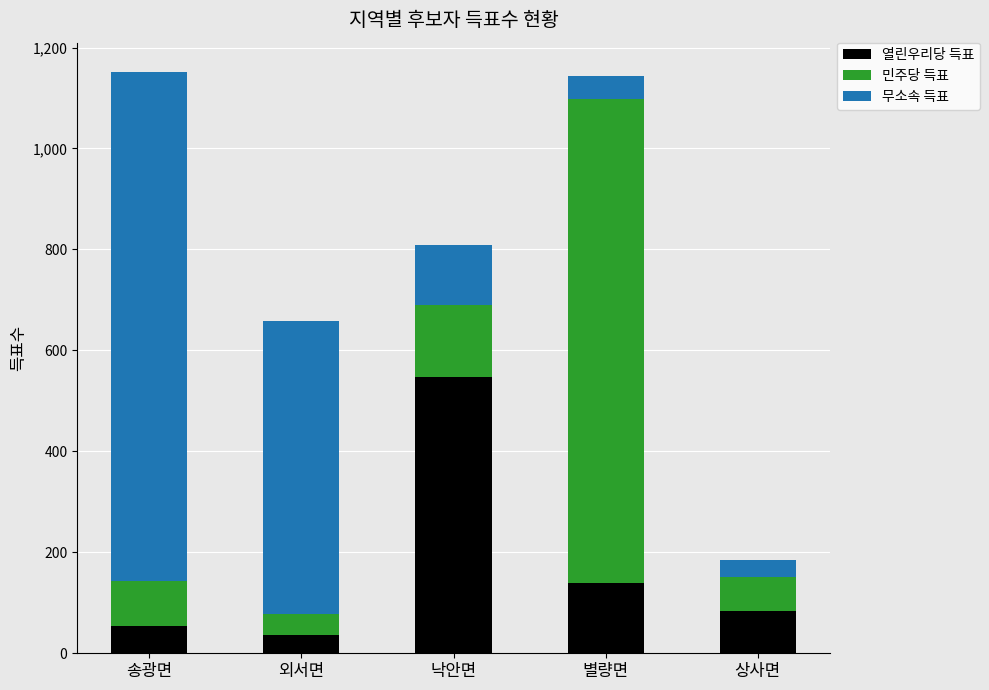

What is the average value of the 열린우리당 득표 series?

172